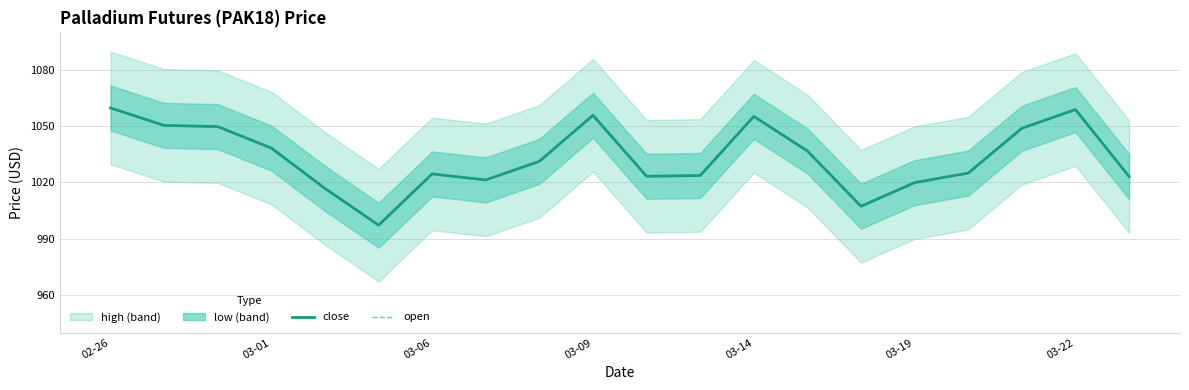

In open, how many points are higher than both neighbors (excluding endpoints)?

4